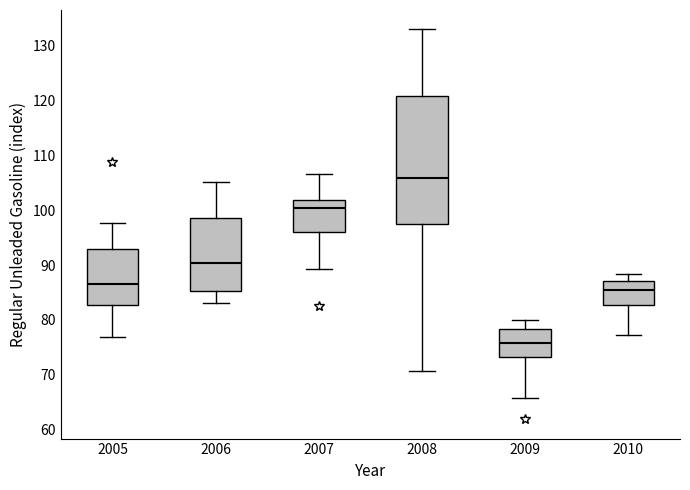

Where does the median line of the box at x = 2010 sit on the y-axis? The values are not printed on the chart, so give them approximately, as read against the axis.

85